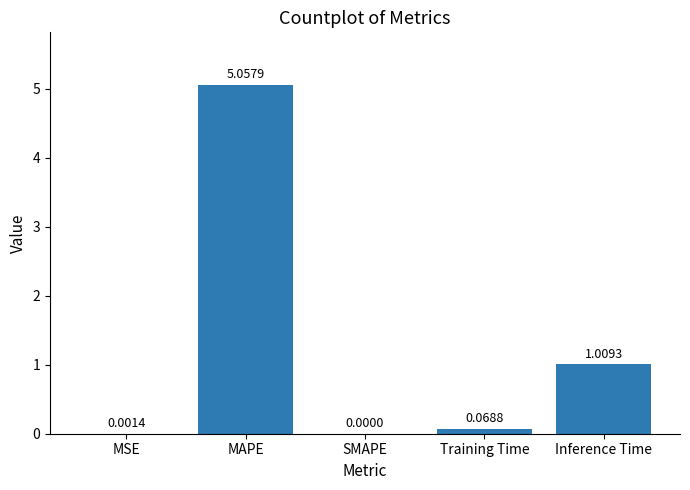

At which label is the value closest to 2?

Inference Time